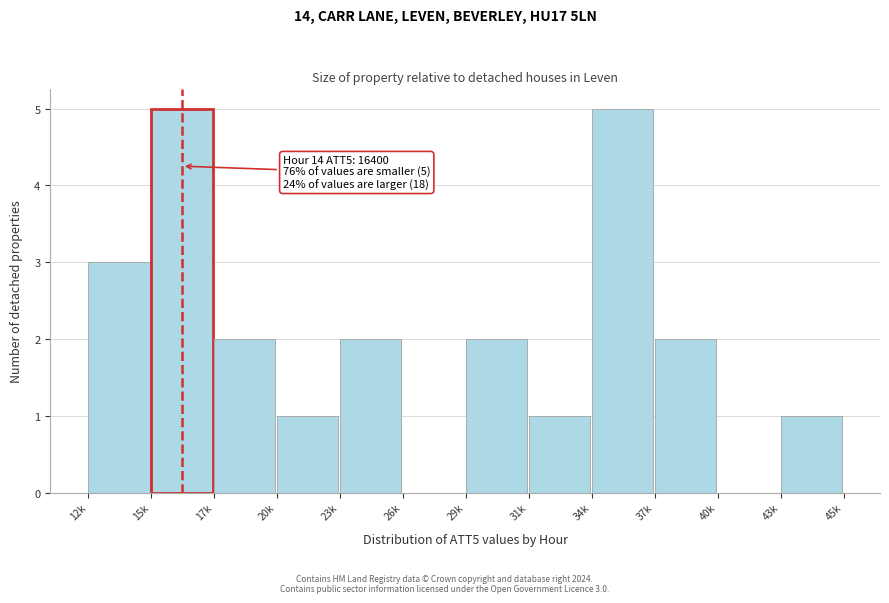

Reading left to right, extract all data points from this chart.

12k=3	15k=5	17k=2	20k=1	23k=2	26k=0	29k=2	31k=1	34k=5	37k=2	40k=0	43k=1